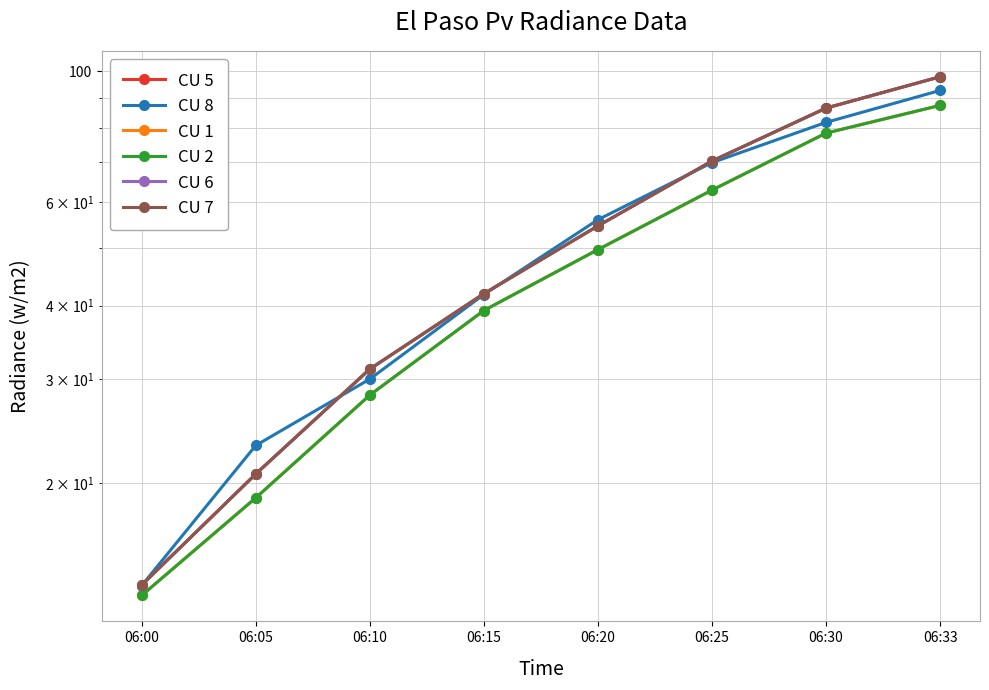

Reading left to right, what are all the values shown in this chart?

CU 5: 13.4	20.7	31.2	41.9	54.6	70.4	86.6	97.8
CU 8: 13.4	23.2	30.0	41.8	56.0	69.9	81.9	92.7
CU 1: 12.9	18.9	28.2	39.2	49.8	62.8	78.5	87.5
CU 2: 12.9	18.9	28.2	39.2	49.8	62.8	78.5	87.5
CU 6: 13.4	20.7	31.2	41.9	54.6	70.4	86.6	97.8
CU 7: 13.4	20.7	31.2	41.9	54.6	70.4	86.6	97.8